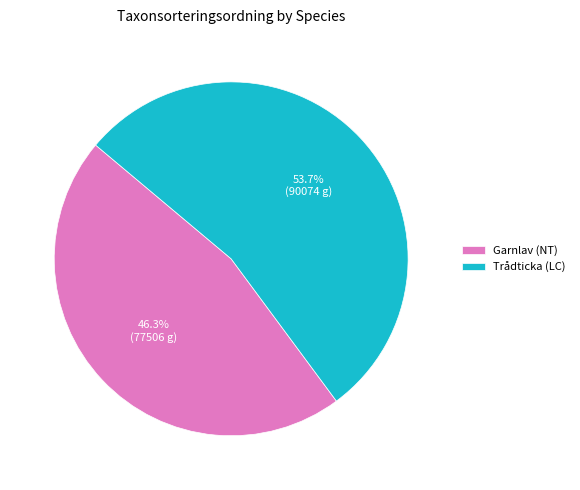

Between Trådticka (LC) and Garnlav (NT), which is larger?

Trådticka (LC)